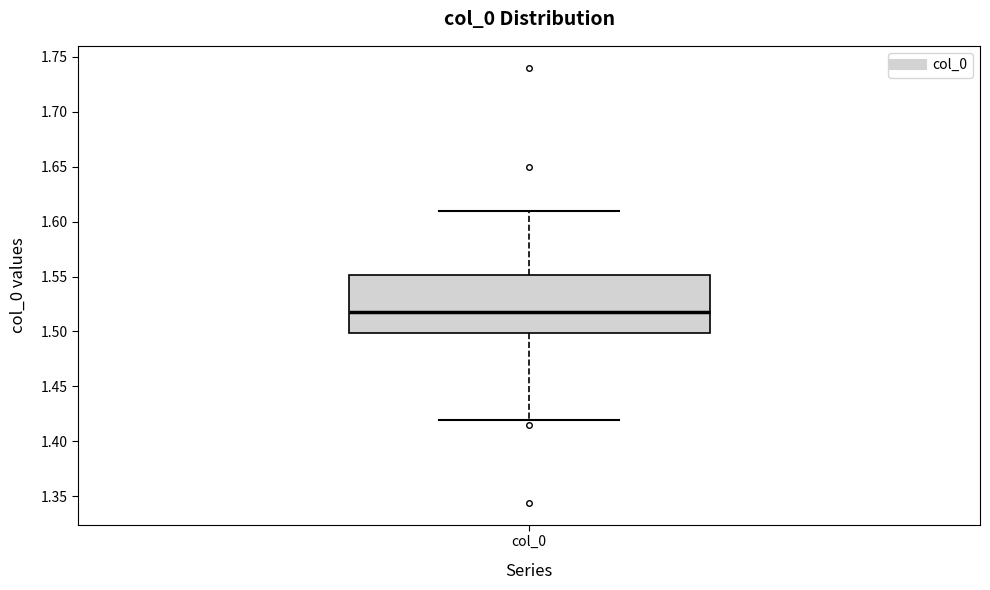

Read this box plot against the y-axis: the position of the median line, the range covered by the box, and the ends of both whiskers. The values are not printed on the chart, so give them approximately, as read against the axis.

median 1.52, box 1.50 to 1.55, whiskers 1.42 to 1.61